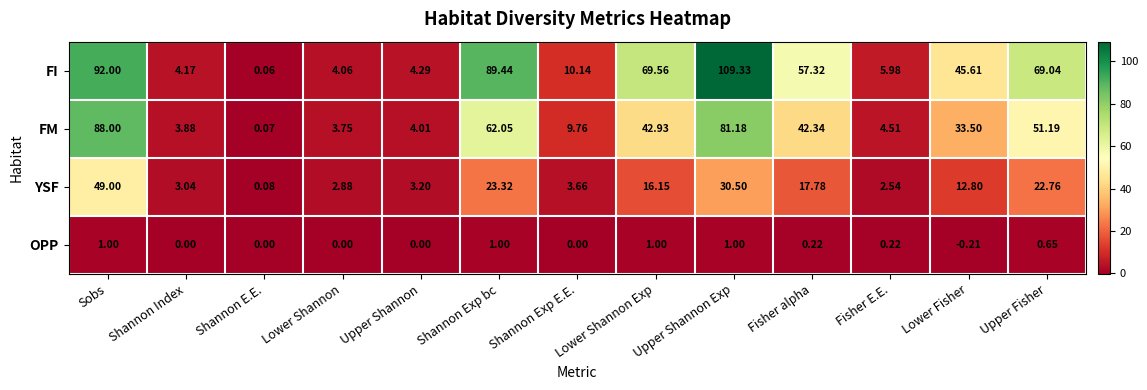

Which label corresponds to the smallest value in the chart?

Lower Fisher